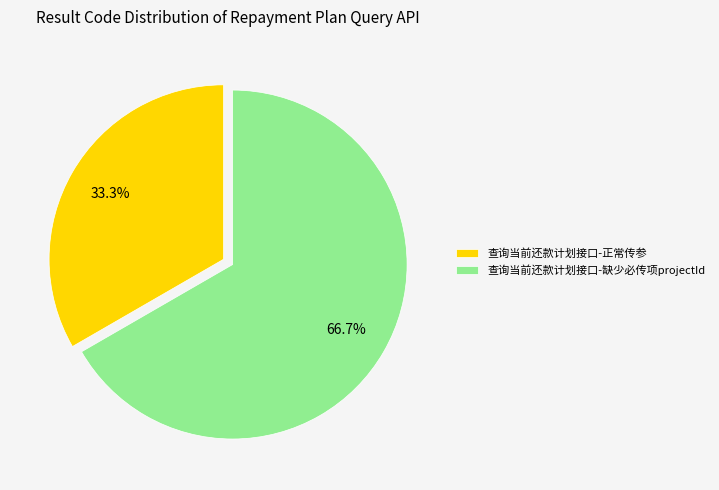

What percentage is the 查询当前还款计划接口-缺少必传项projectId slice, to the nearest percent?

67%